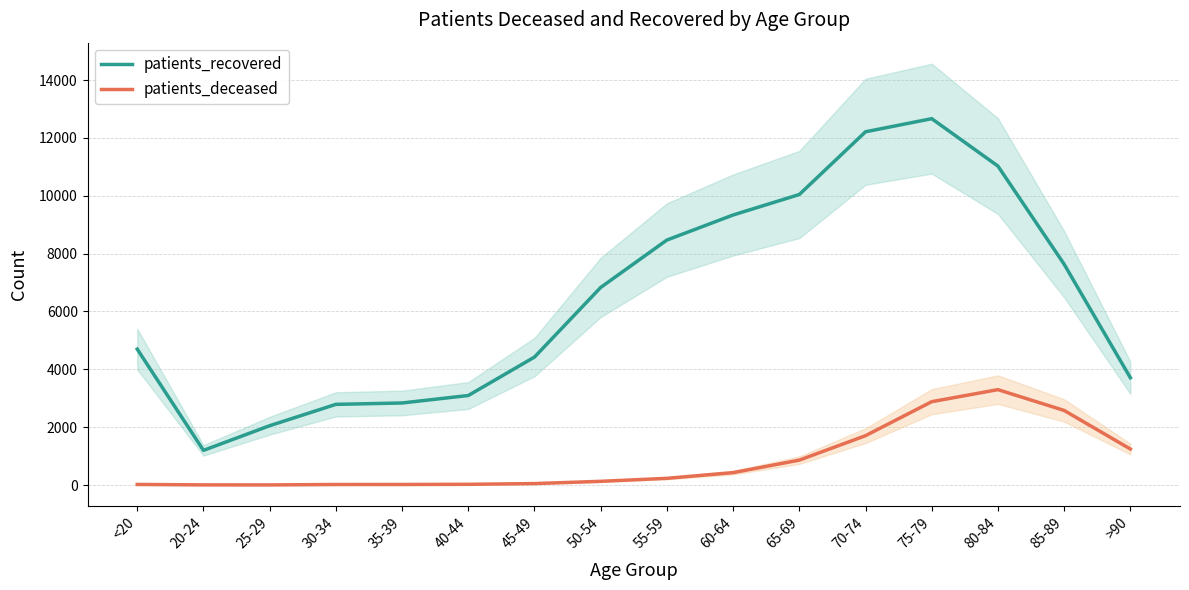

Where does the patients_deceased series first go above 231?

60-64